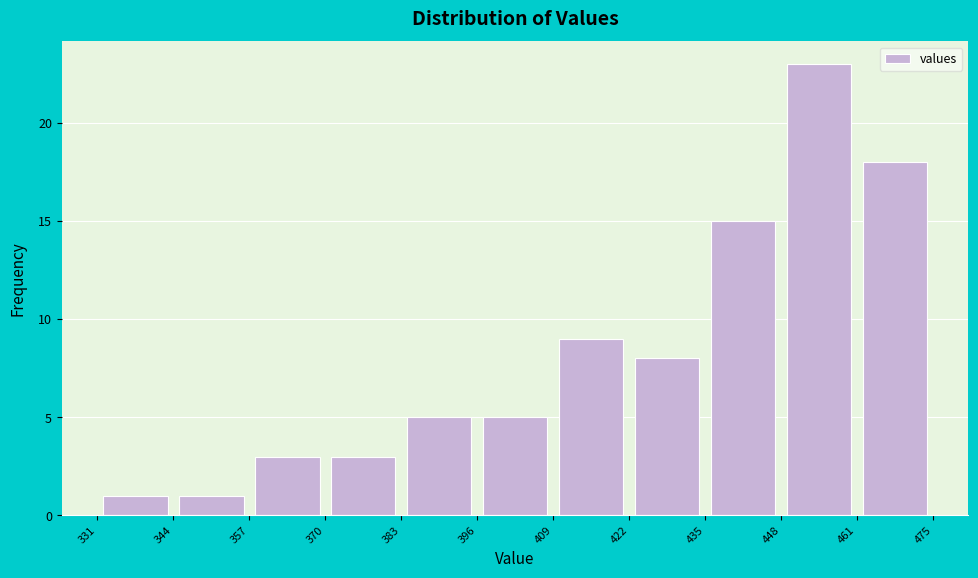

Which range on the x-axis has the tallest bar?

448 to 461